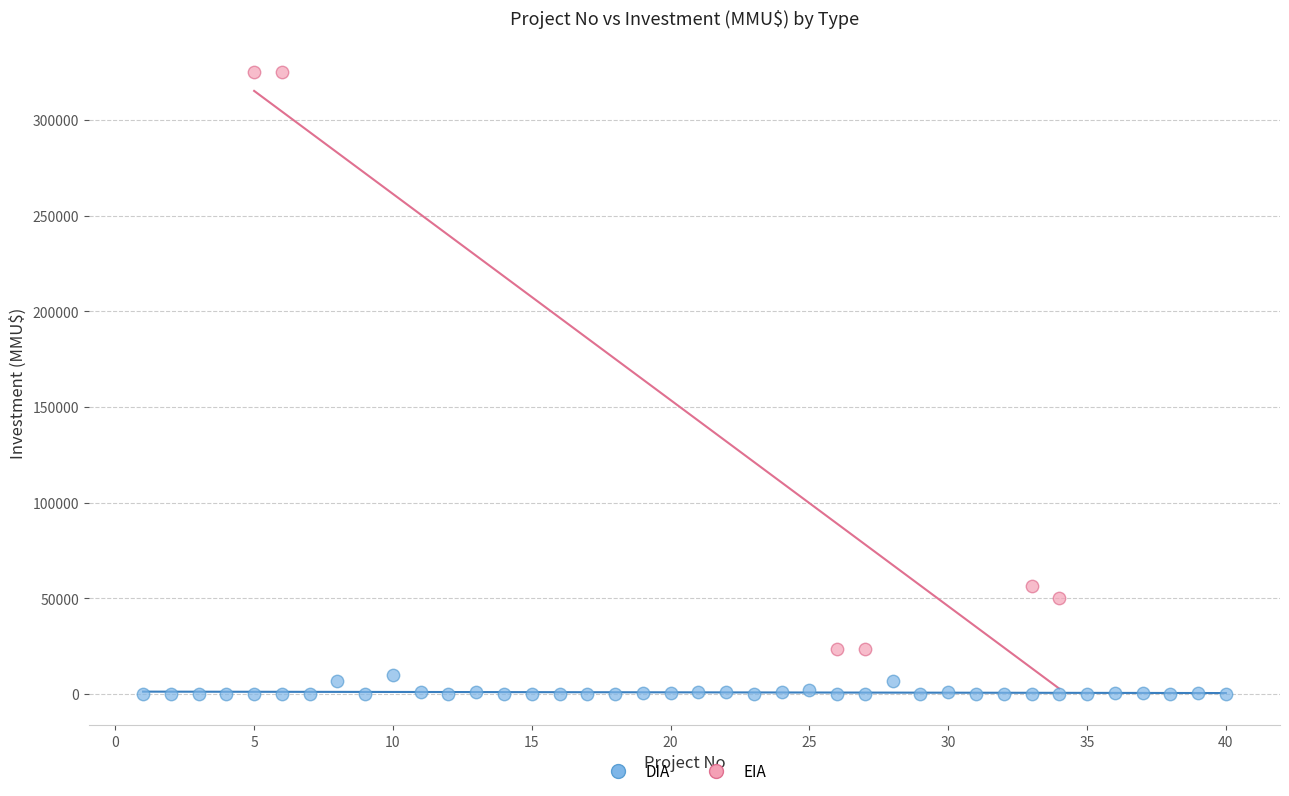

Which series has the widest spread of Y values?

EIA